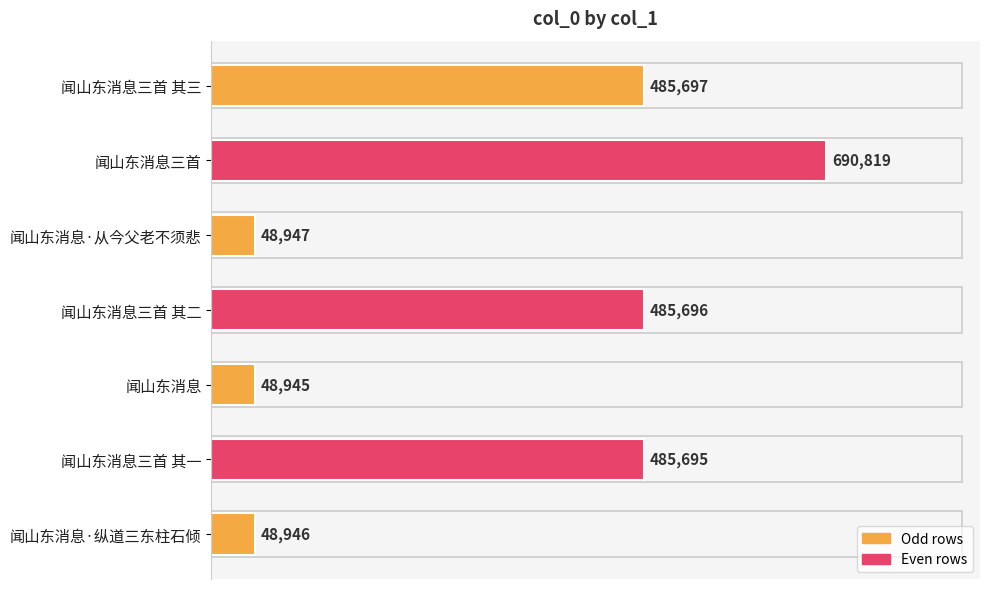

Reading top to bottom, what are all the values shown in this chart?

闻山东消息三首 其三=485697	闻山东消息三首=690819	闻山东消息·从今父老不须悲=48947	闻山东消息三首 其二=485696	闻山东消息=48945	闻山东消息三首 其一=485695	闻山东消息·纵道三东柱石倾=48946